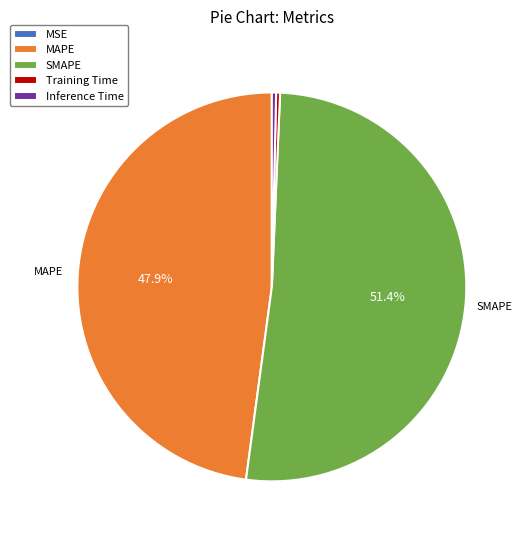

What percentage is the SMAPE slice, to the nearest percent?

51%